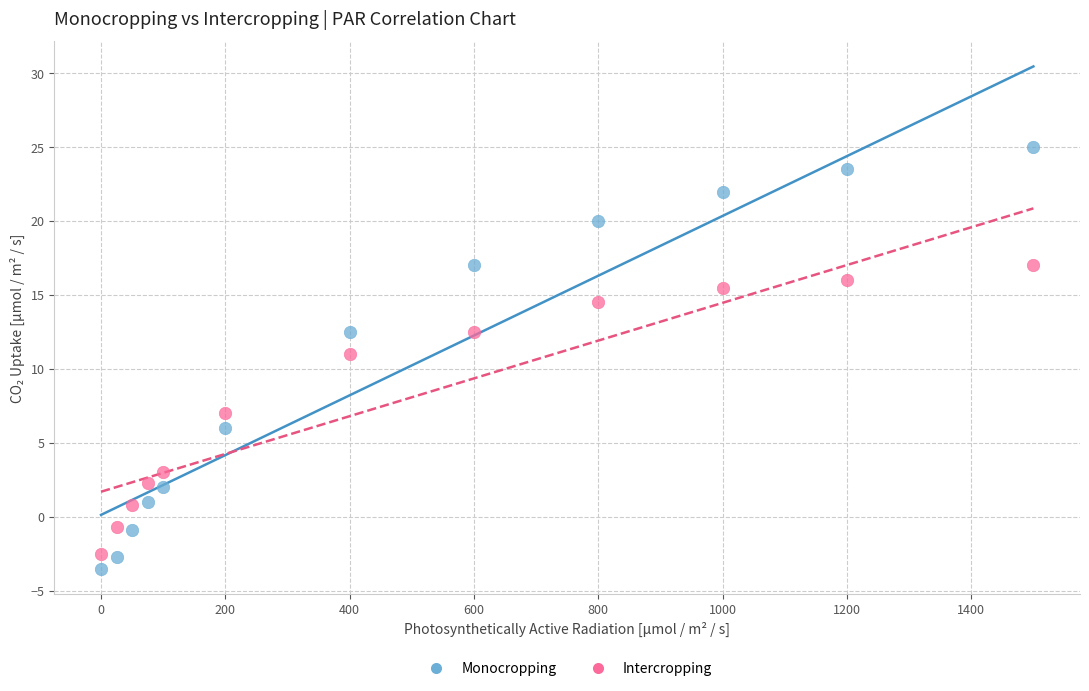

Across all data points, what is the range of X values (max minus min)?

1500.0